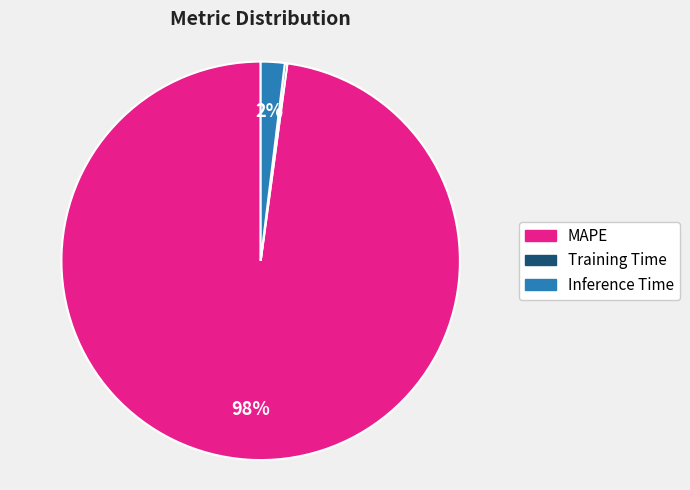

Which slice is the largest?

MAPE